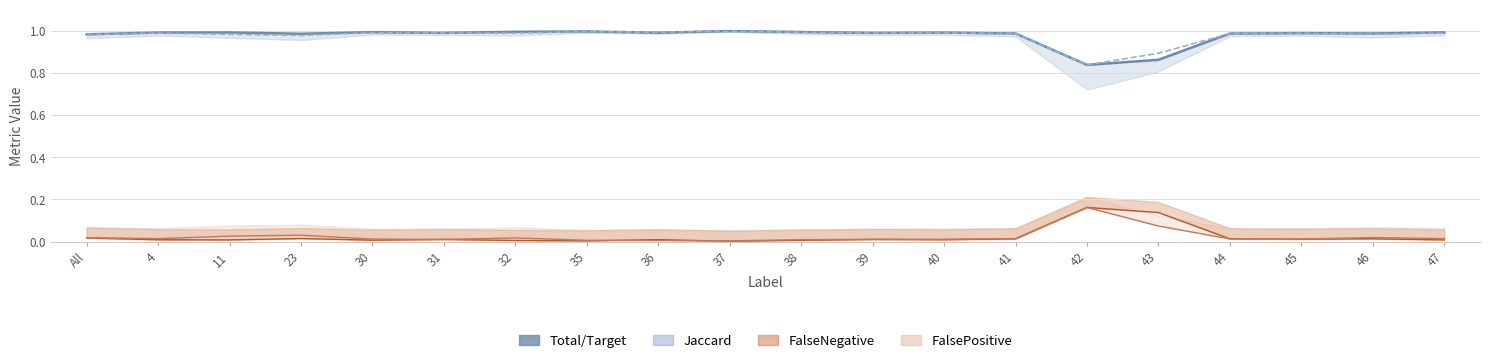

What is the change in value from 43 to 47?

+0.1